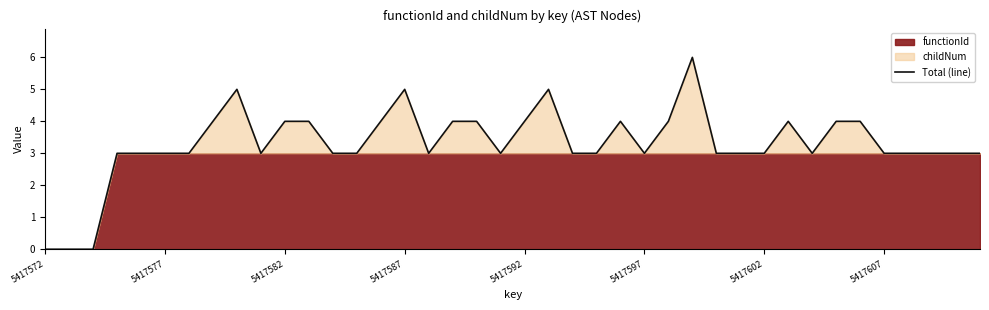

How many points are higher than both their immediate neighbors (excluding endpoints)?

6